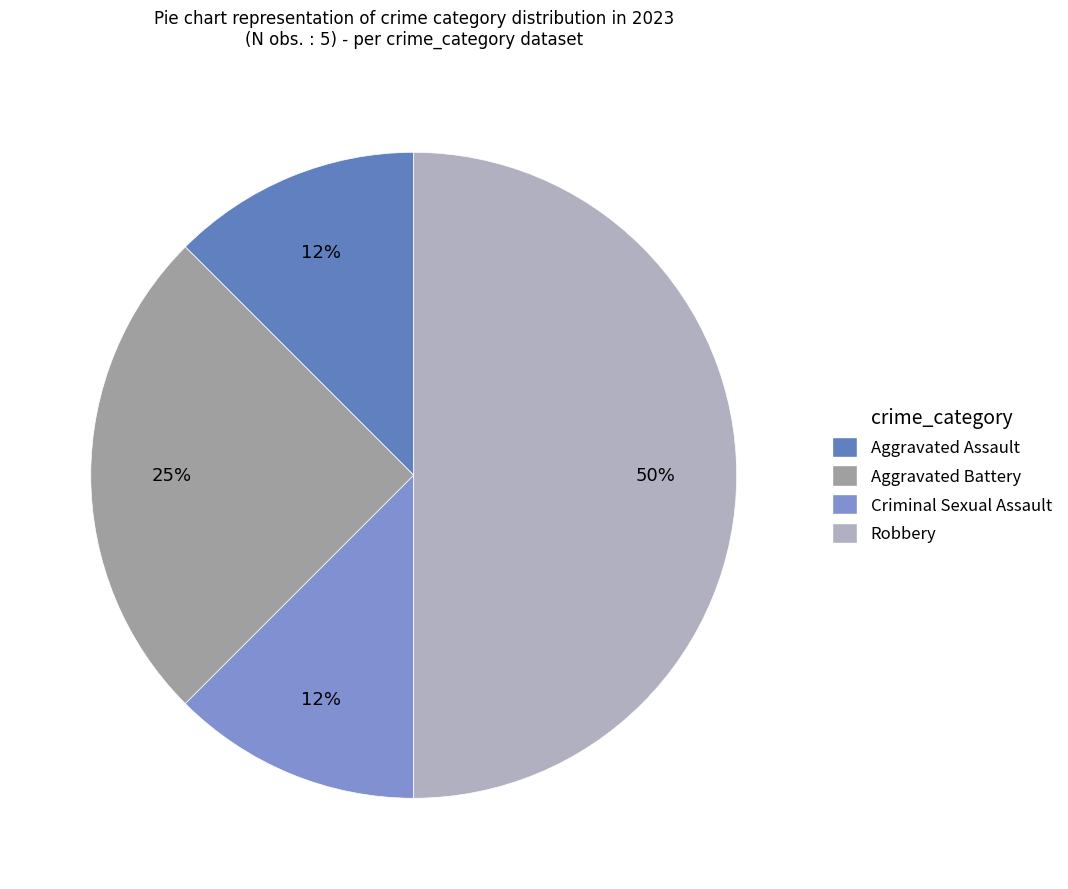

Does Aggravated Assault account for over 50% of the chart?

No